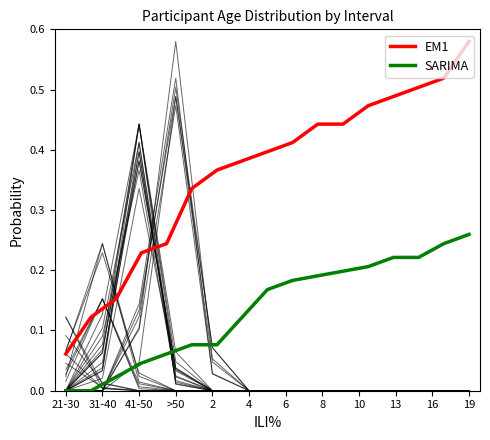

Which category has the lowest value across all series?

21-30